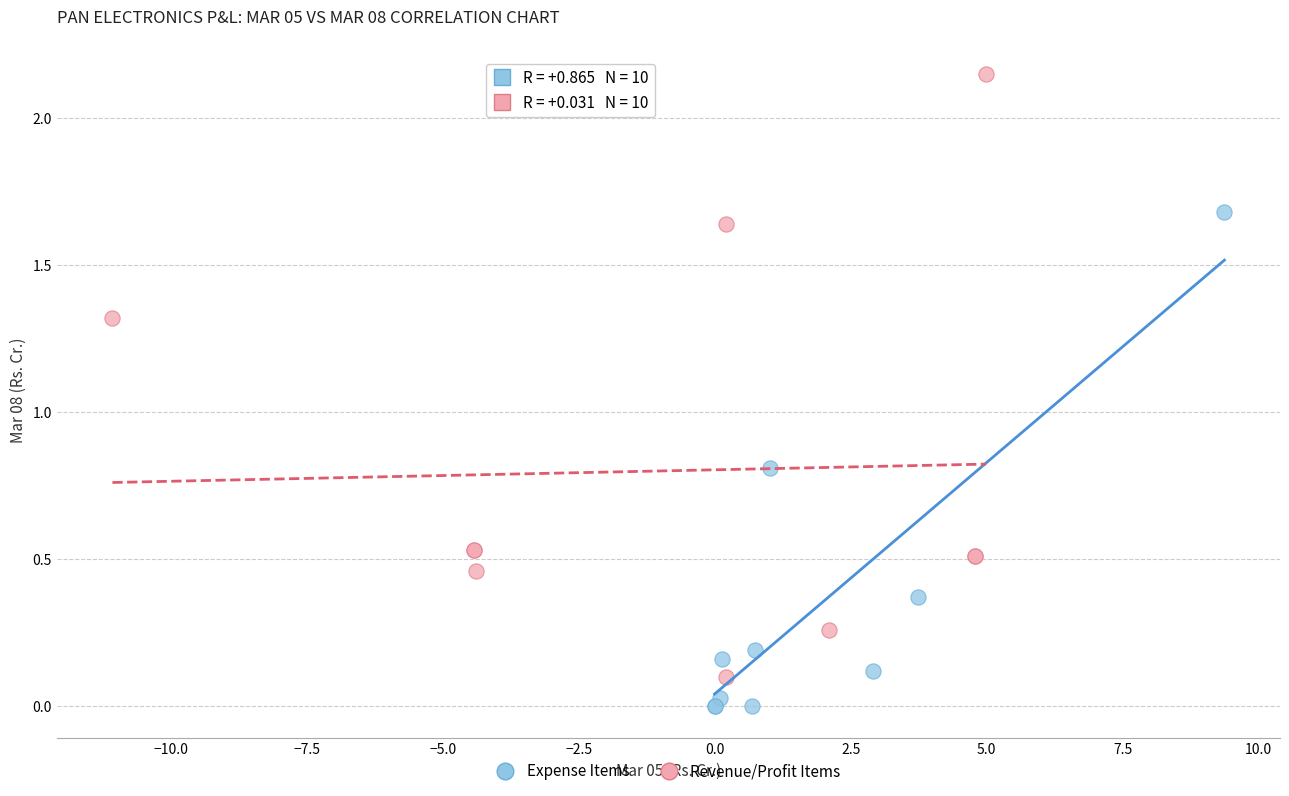

Which series contains the lowest Y value?

Expense Items